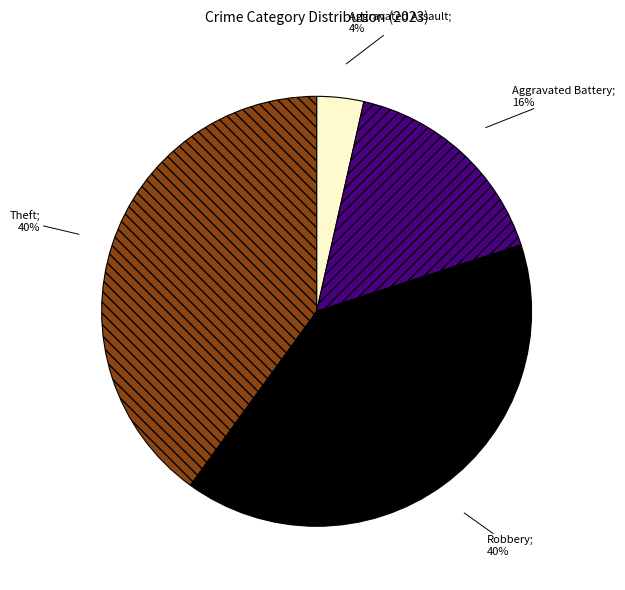

Is there a majority slice in this chart?

No